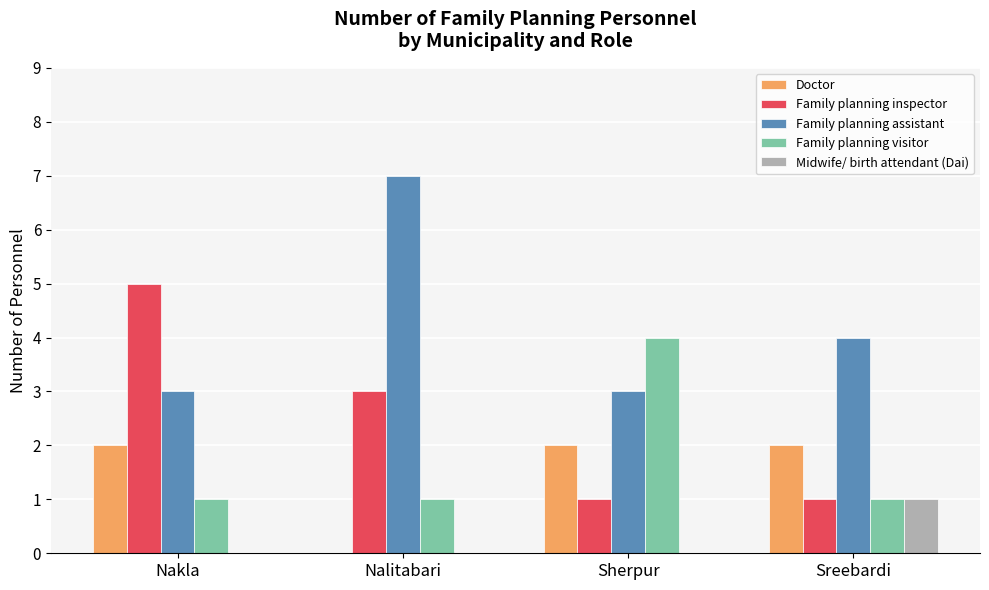

Between Nakla and Sreebardi, which series saw the biggest shift?

Family planning inspector